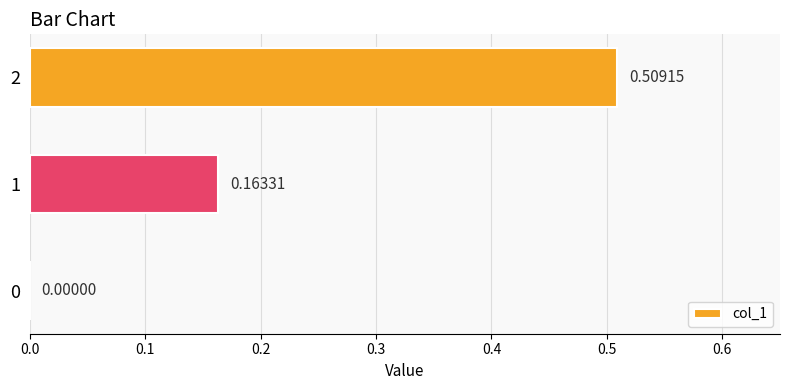

What is the change in value from 0 to 2?

+0.5